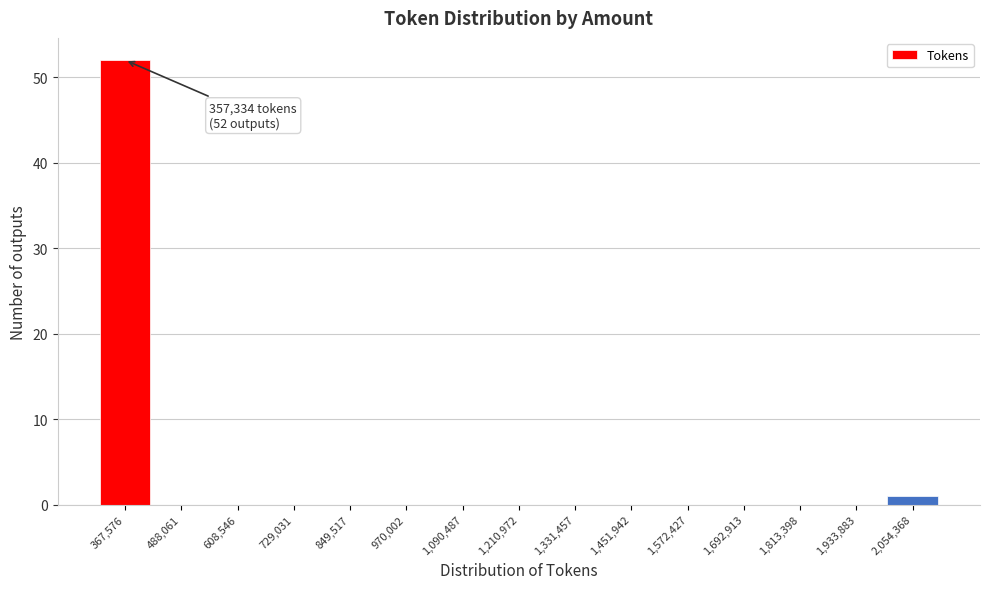

Which range on the x-axis has the tallest bar?

300000 to 420000